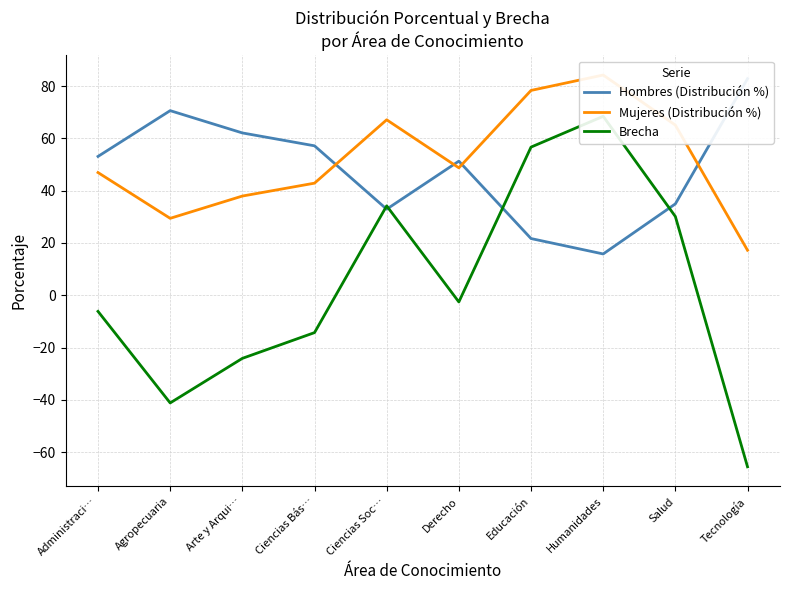

Which has a higher value, Agropecuaria or Ciencias Soc…?

Agropecuaria